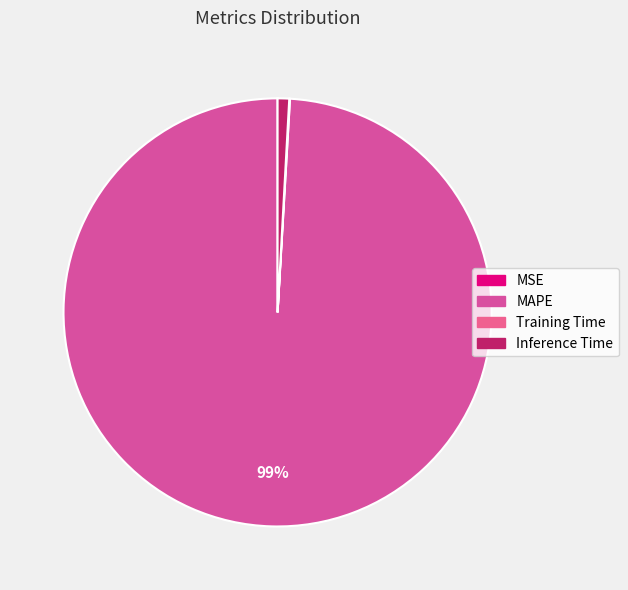

How many segments does this pie chart have?

4